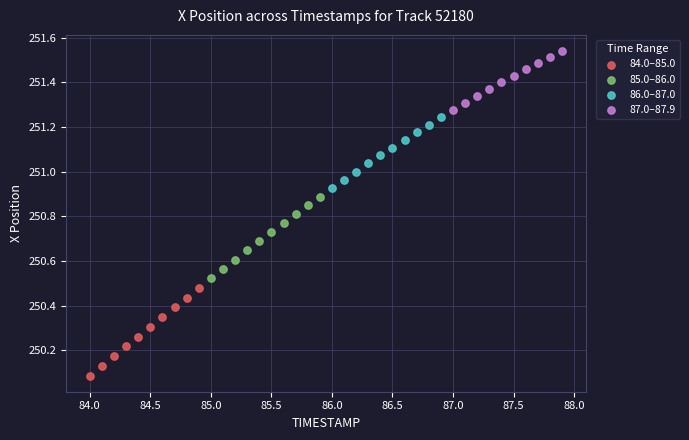

Which series contains the highest Y value?

87.0–87.9